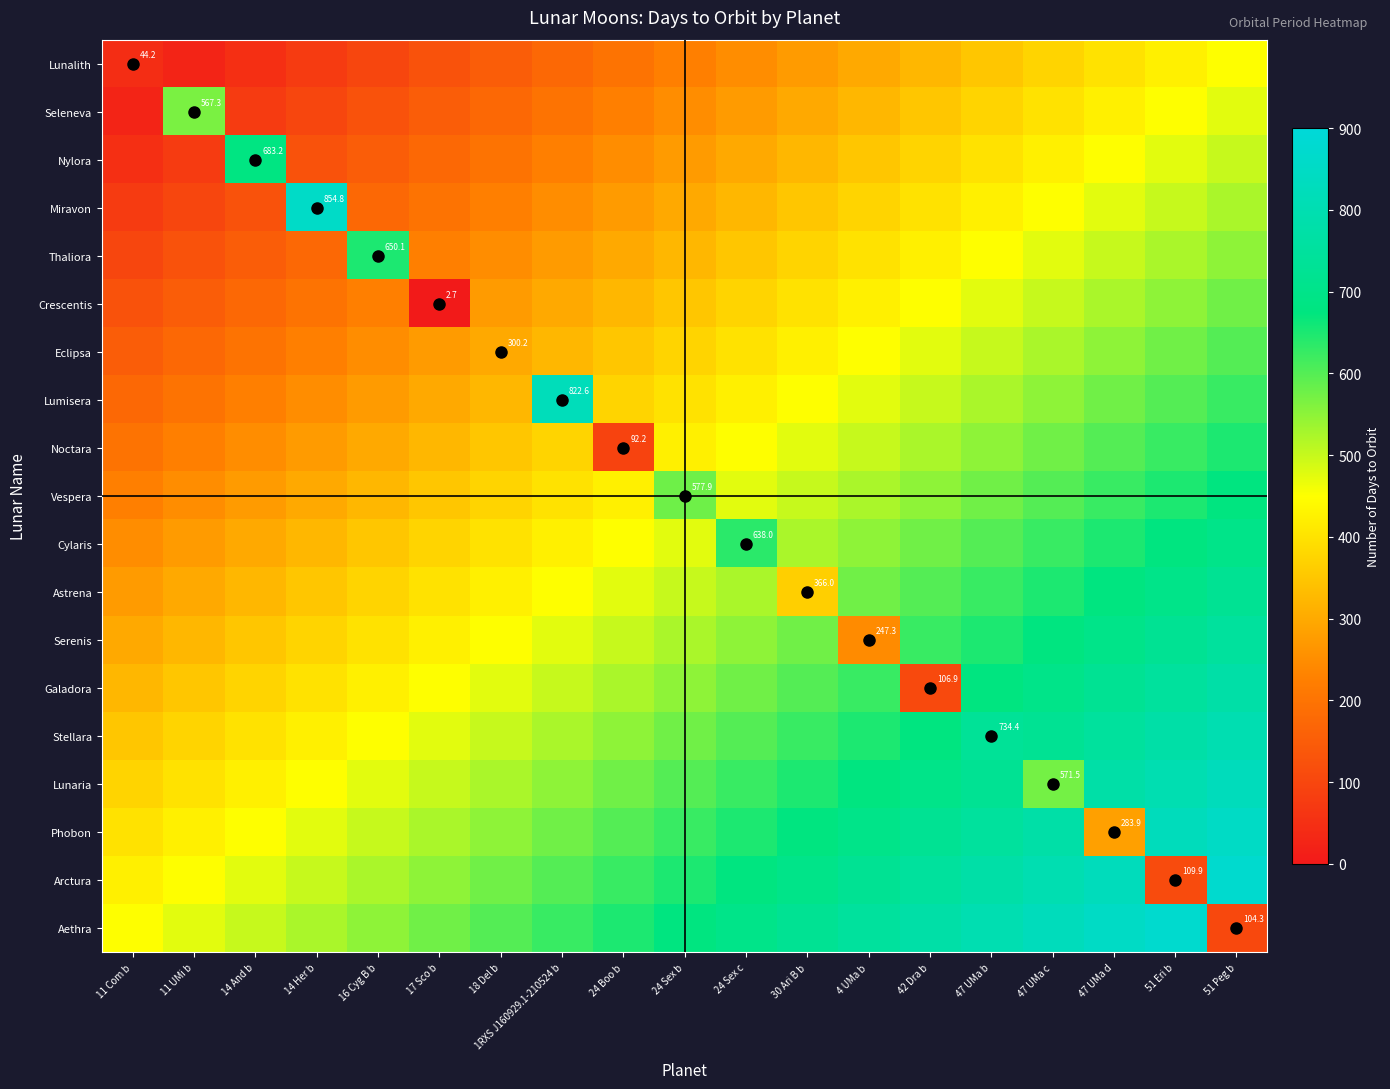

At 51 Peg b, list the series in order from smallest to largest.

Aethra, Lunalith, Seleneva, Nylora, Miravon, Thaliora, Crescentis, Eclipsa, Lumisera, Noctara, Vespera, Cylaris, Astrena, Serenis, Galadora, Stellara, Lunaria, Phobon, Arctura